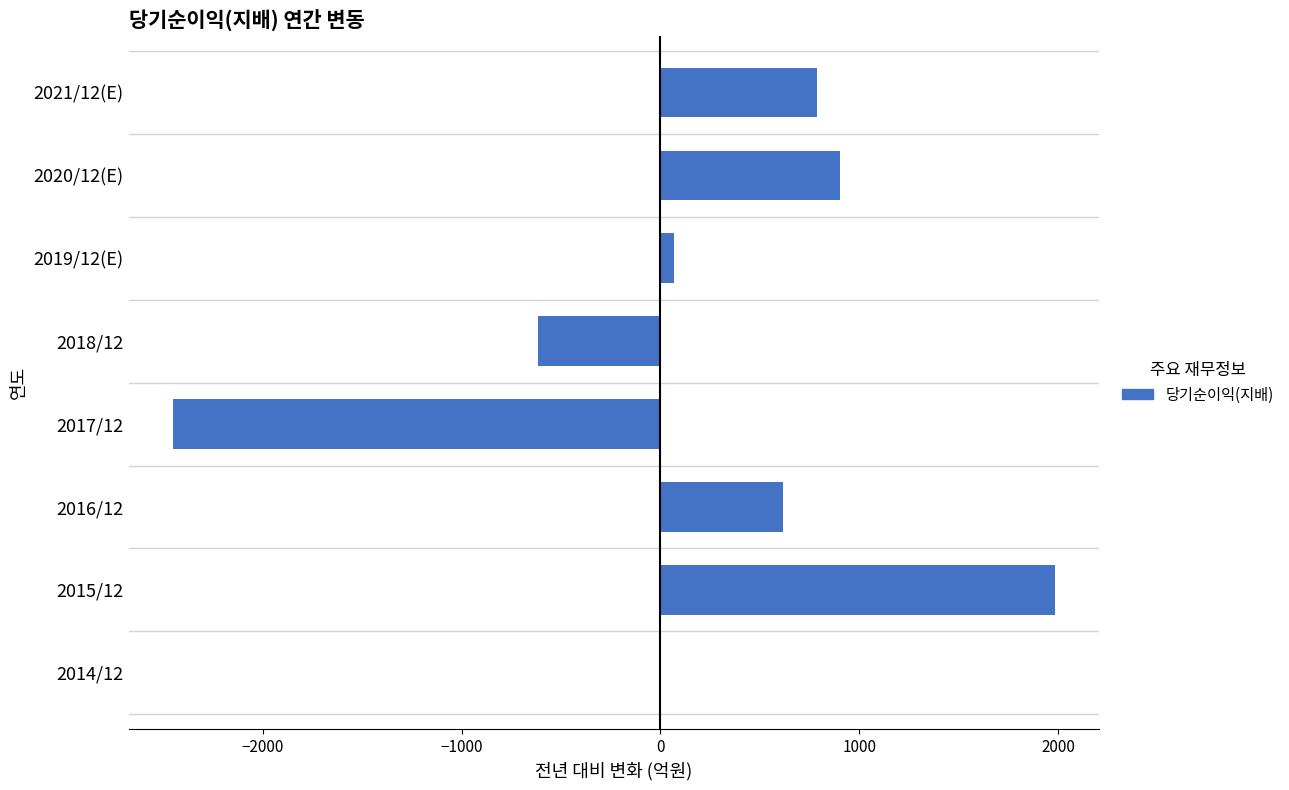

The value at 2018/12 is -289. True or false?

False